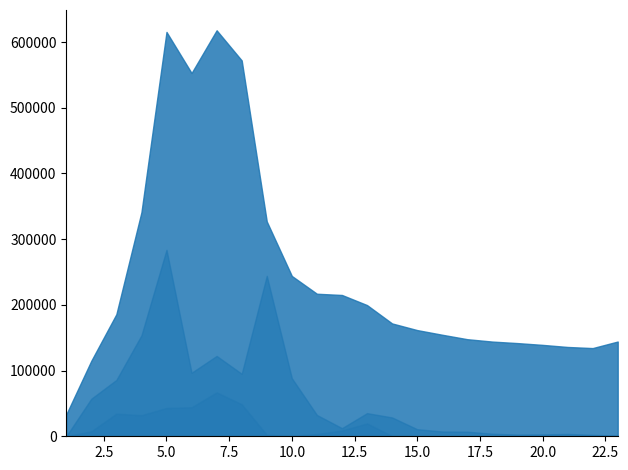

Is it true that selected equals 73552 at 17?

False